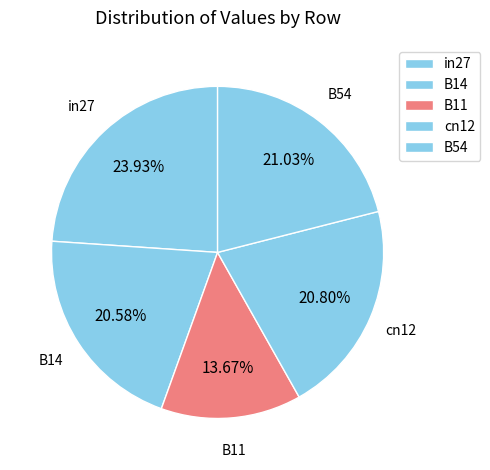

What is the smallest slice in the pie chart?

B11